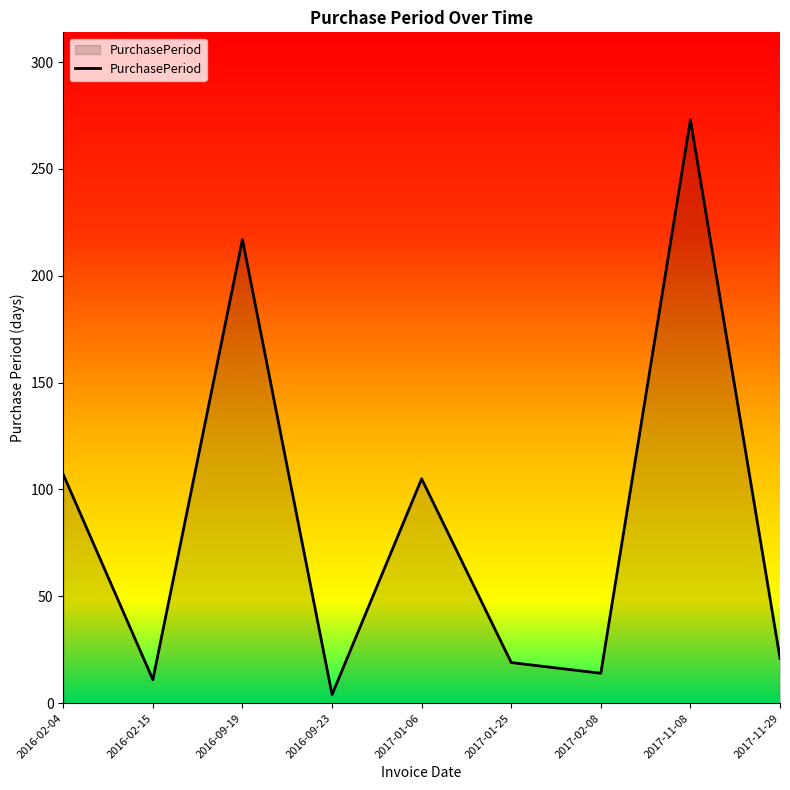

Which has a higher value, 2017-11-08 or 2017-11-29?

2017-11-08